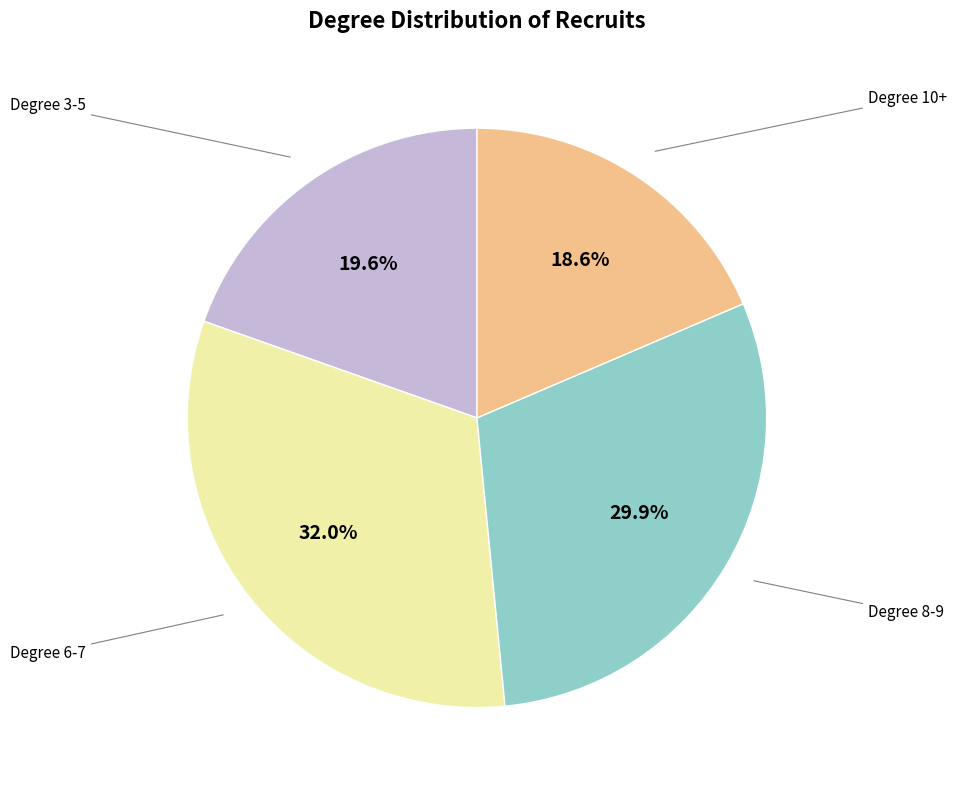

Count the number of slices in the pie.

4